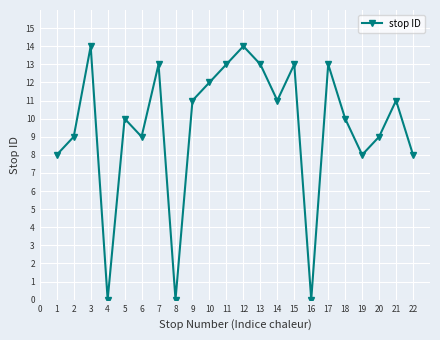

Reading left to right, transcribe all the data shown in this chart.

8	9	14	0	10	9	13	0	11	12	13	14	13	11	13	0	13	10	8	9	11	8